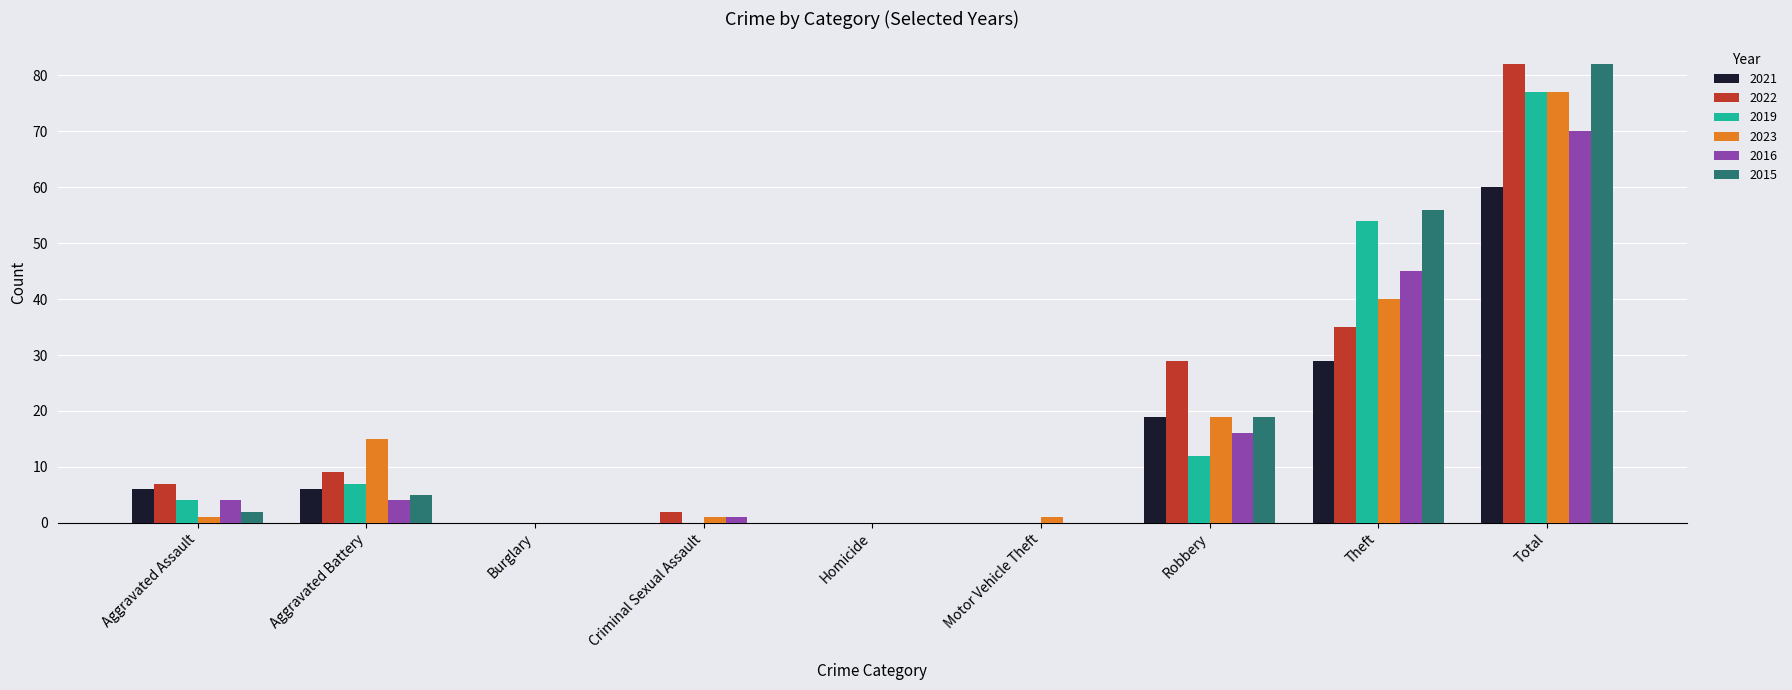

Is the value of 2022 at Robbery greater than the value of 2015 at Total?

No